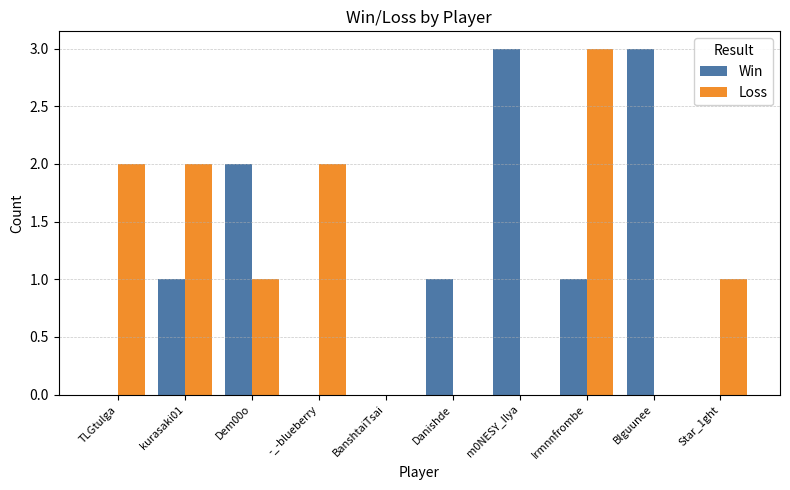

What is the highest value of the Win series?

3